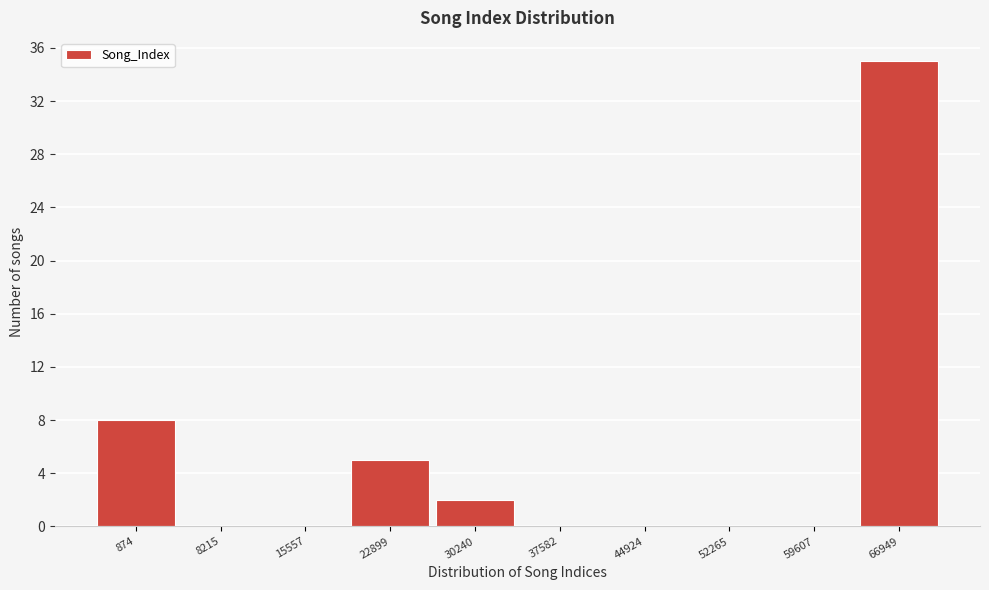

Reading left to right, list all the values displayed in this chart.

874=8	8215=0	15557=0	22899=5	30240=2	37582=0	44924=0	52265=0	59607=0	66949=35